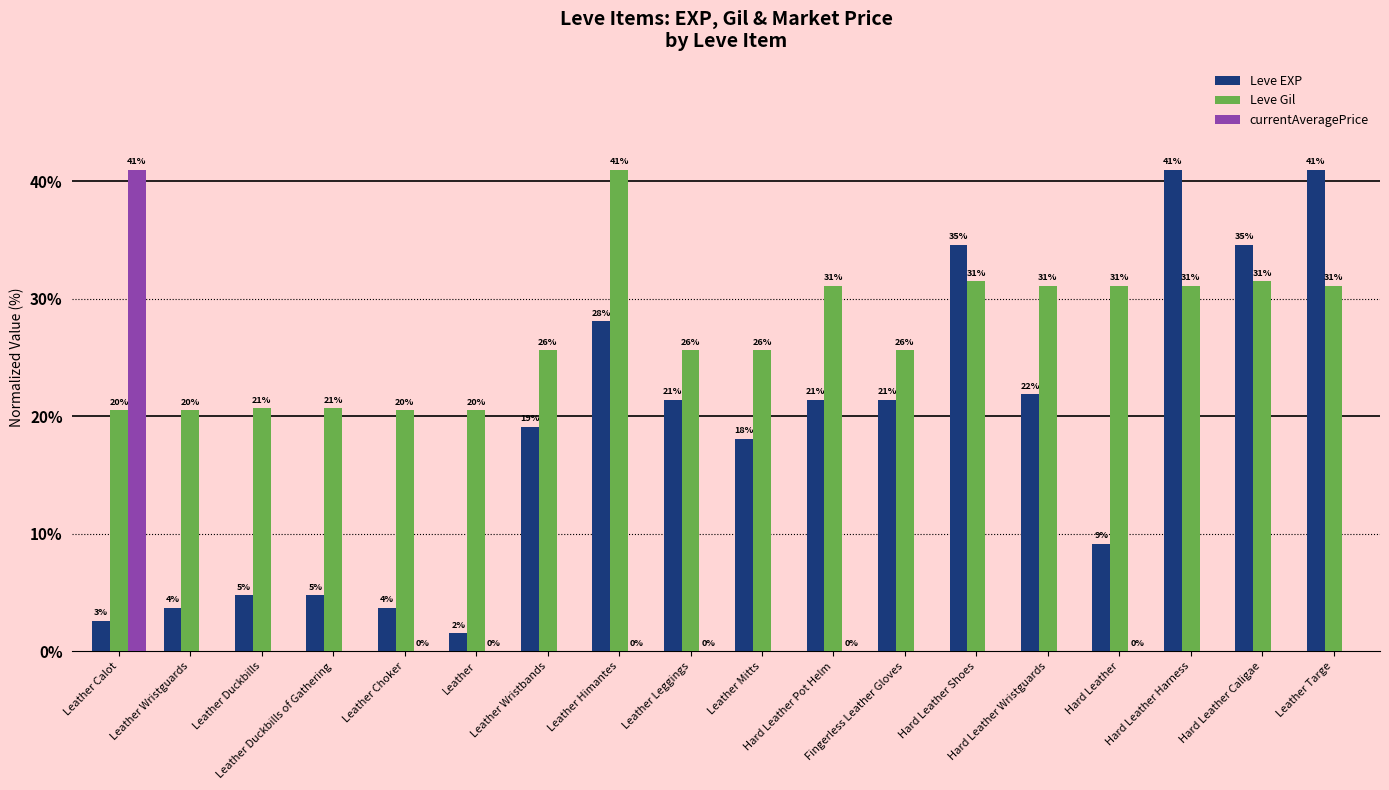

Which series has the widest spread of values?

currentAveragePrice